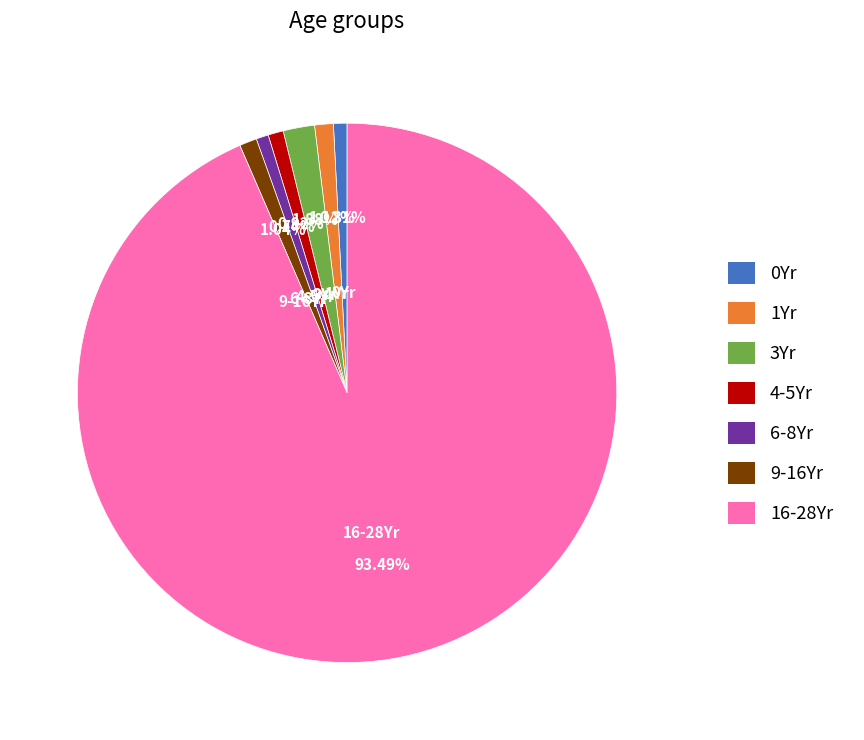

Do 6-8Yr and 16-28Yr together represent more than half of the pie?

Yes